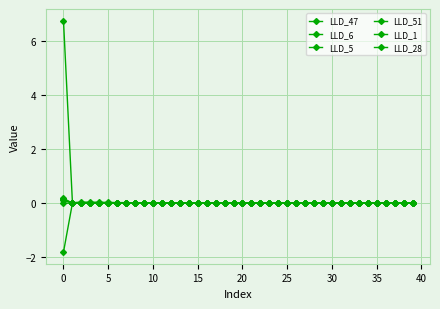

How many categories are shown in the chart?

40